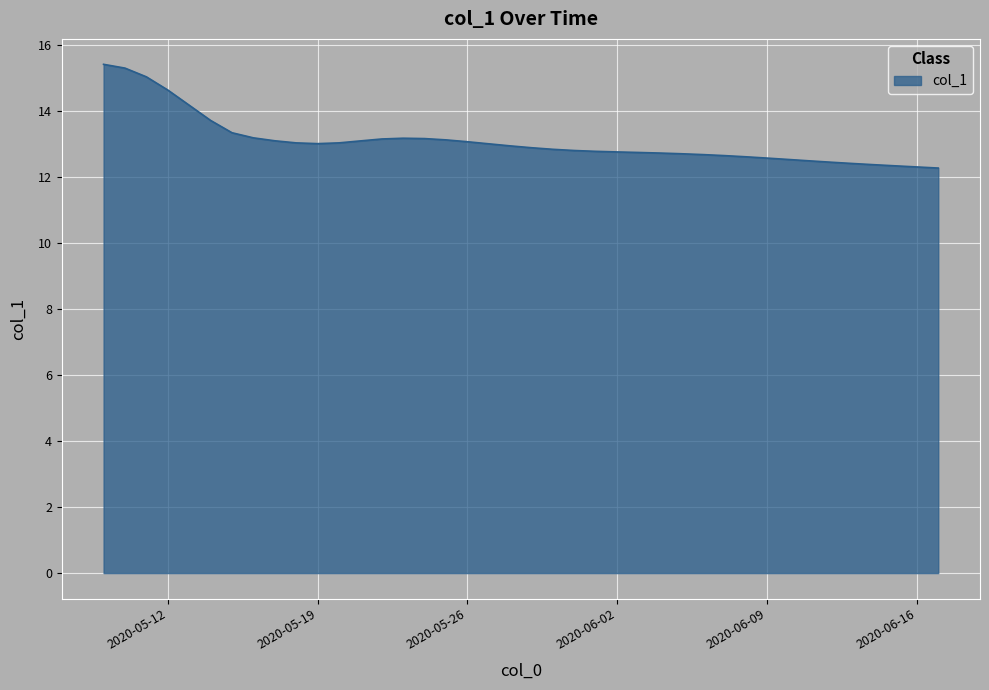

What is the maximum value shown in the chart?

15.4